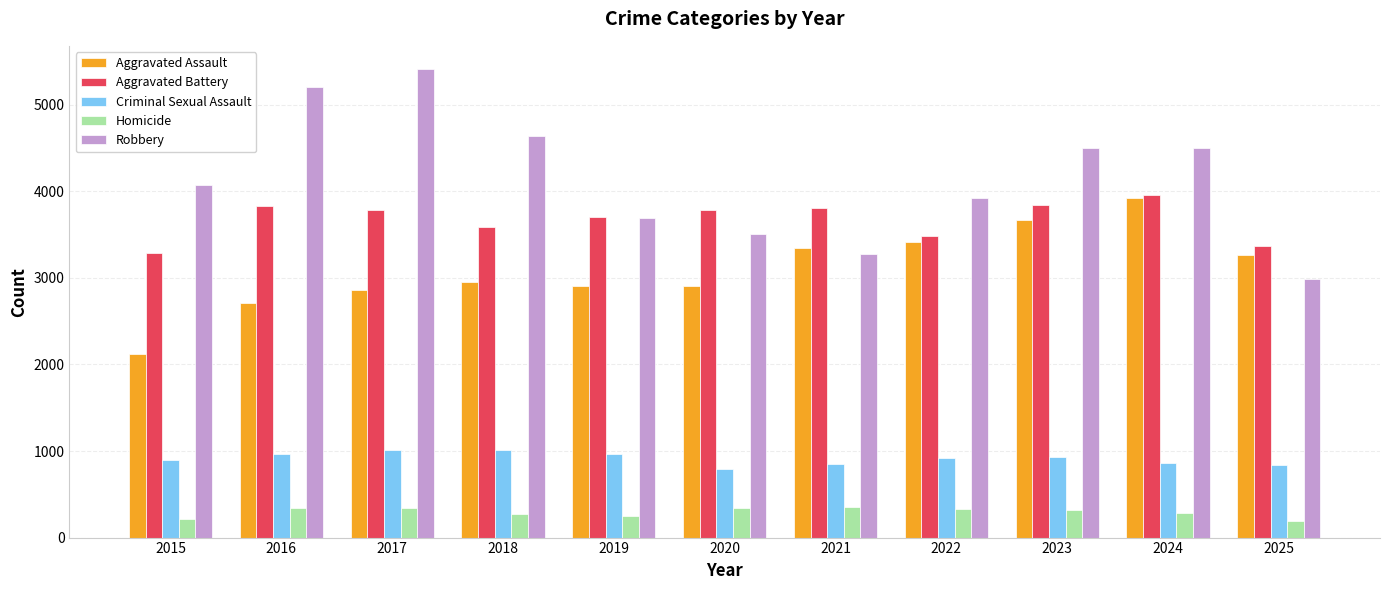

What are all the series names shown in the legend?

Aggravated Assault, Aggravated Battery, Criminal Sexual Assault, Homicide, Robbery